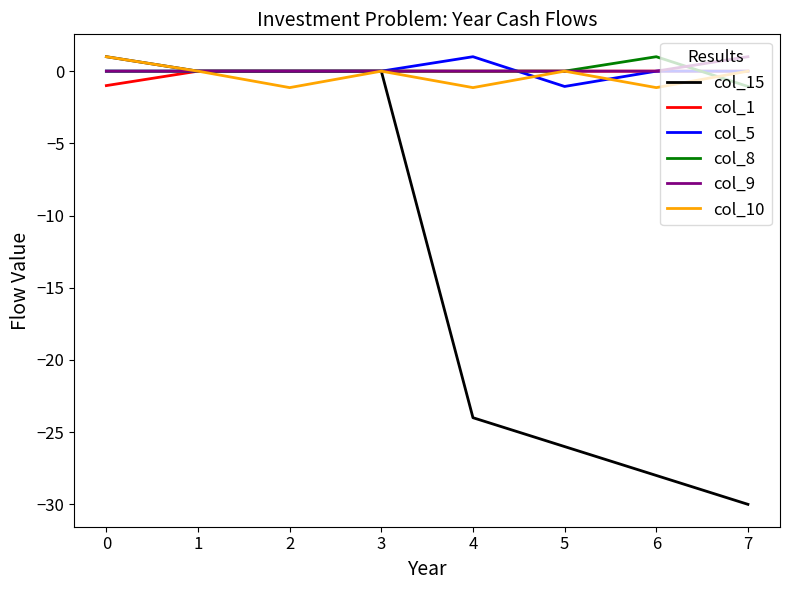

Does the chart have visible grid lines?

No